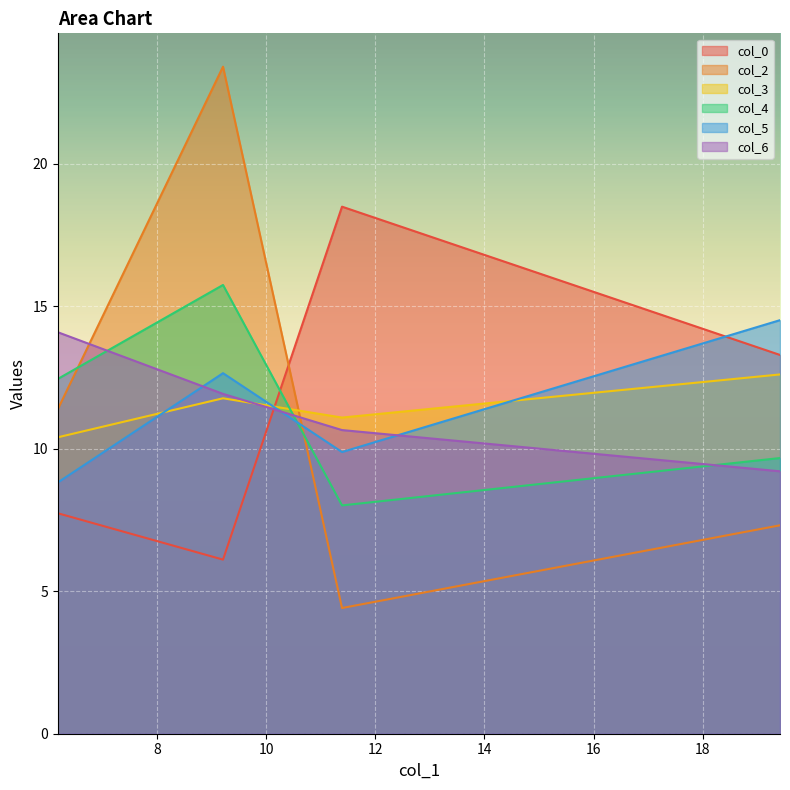

Does the chart display data point markers on the line(s)?

No